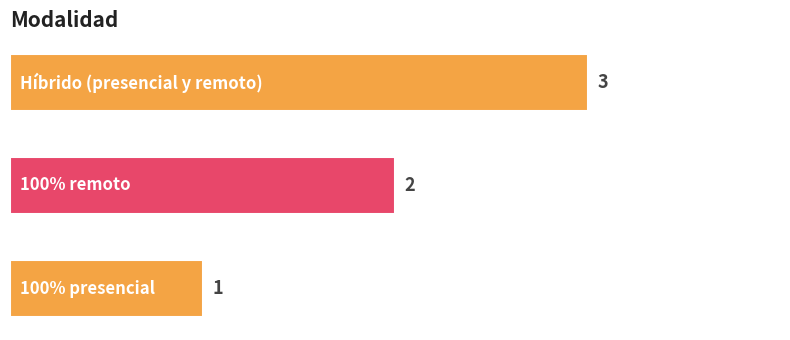

What is the maximum value shown in the chart?

3